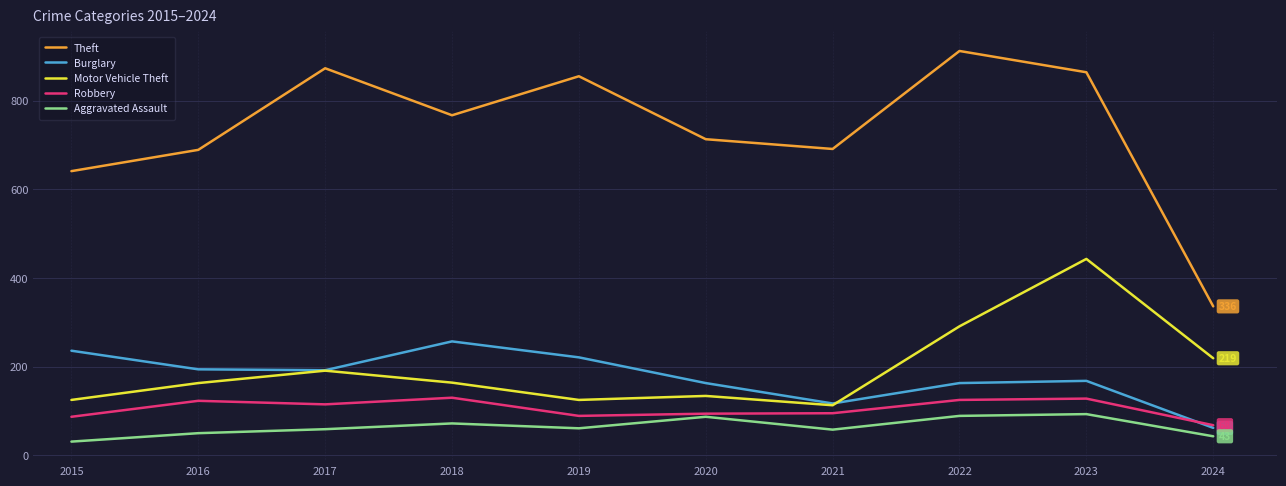

What is the spread (max minus min) of values at 2016?

639